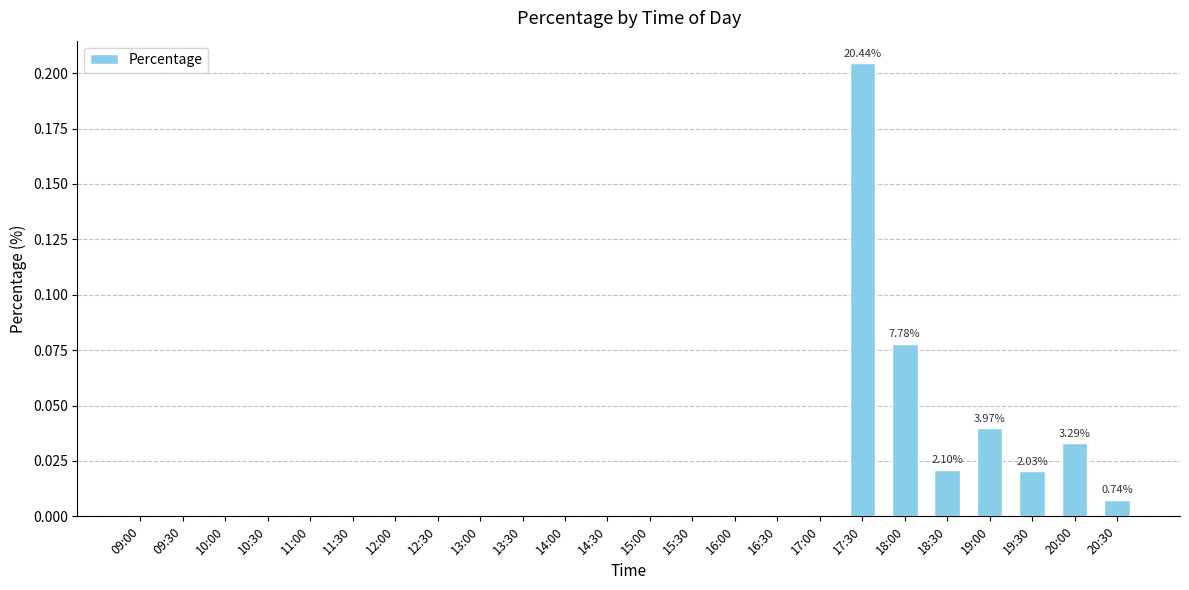

Is it true that the value at 15:30 is 0.0?

True